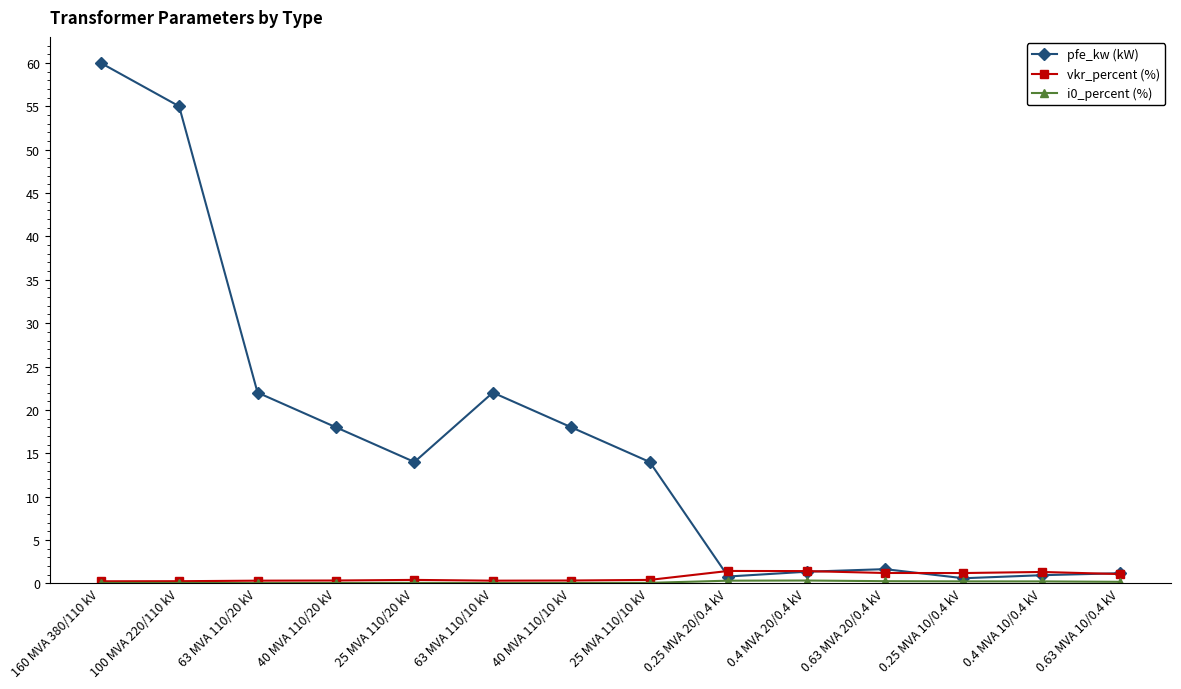

At which category does pfe_kw (kW) reach its first local peak?

63 MVA 110/10 kV